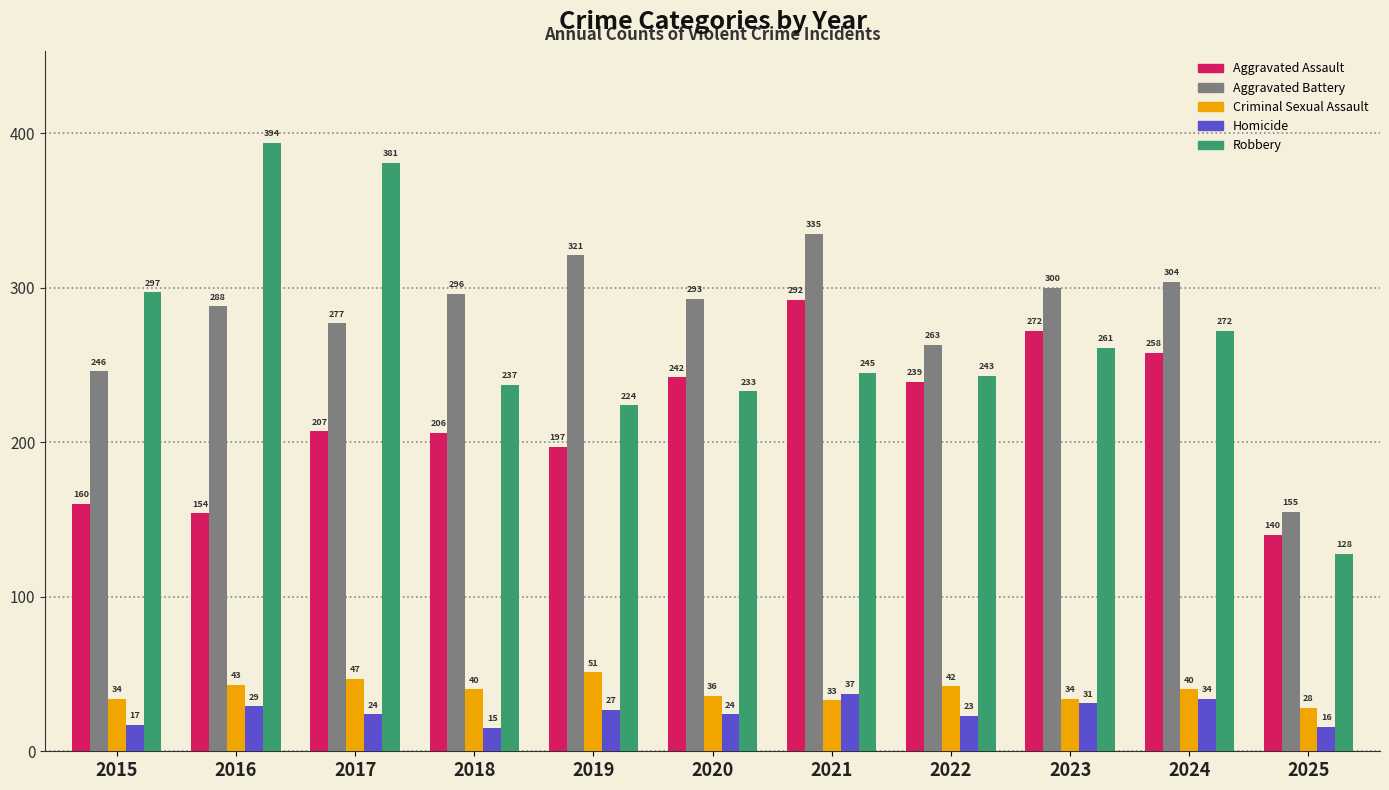

Reading left to right, extract all data points from this chart.

Aggravated Assault: 2015=160	2016=154	2017=207	2018=206	2019=197	2020=242	2021=292	2022=239	2023=272	2024=258	2025=140
Aggravated Battery: 2015=246	2016=288	2017=277	2018=296	2019=321	2020=293	2021=335	2022=263	2023=300	2024=304	2025=155
Criminal Sexual Assault: 2015=34	2016=43	2017=47	2018=40	2019=51	2020=36	2021=33	2022=42	2023=34	2024=40	2025=28
Homicide: 2015=17	2016=29	2017=24	2018=15	2019=27	2020=24	2021=37	2022=23	2023=31	2024=34	2025=16
Robbery: 2015=297	2016=394	2017=381	2018=237	2019=224	2020=233	2021=245	2022=243	2023=261	2024=272	2025=128